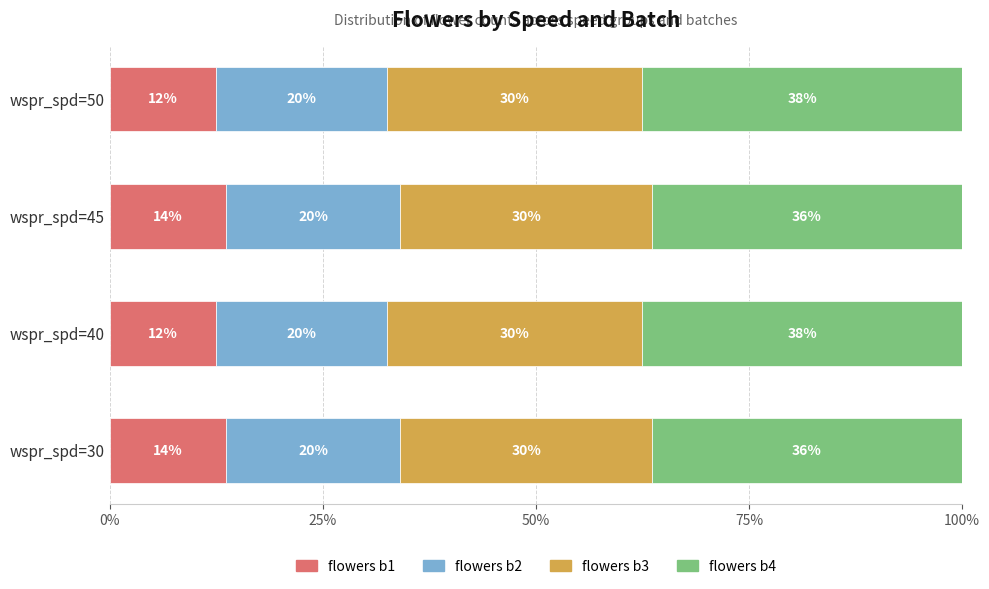

What is the total value across all series at wspr_spd=40?

100.0